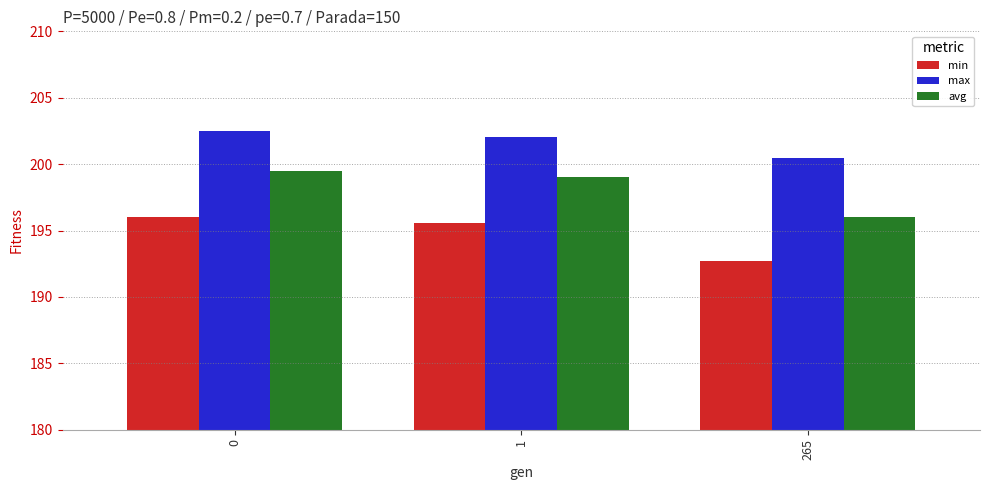

Which series has the widest spread of values?

avg